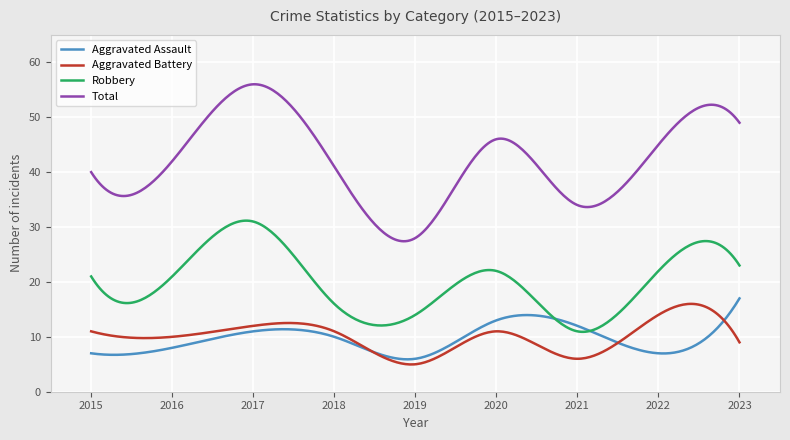

What is the difference between the highest and lowest values at 2023?

40